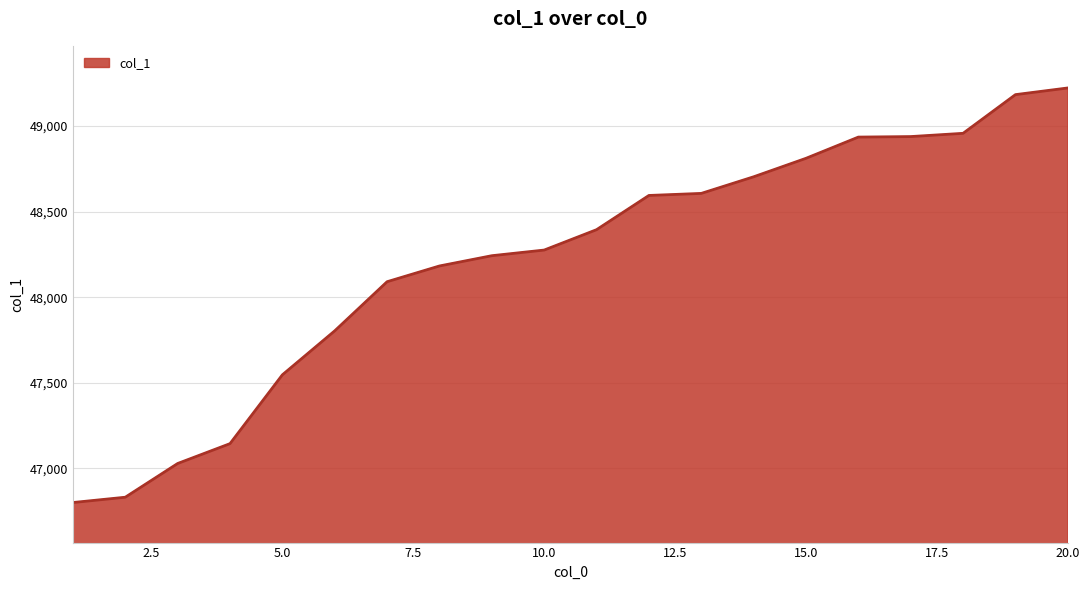

What is the difference between the maximum and minimum values?

2422